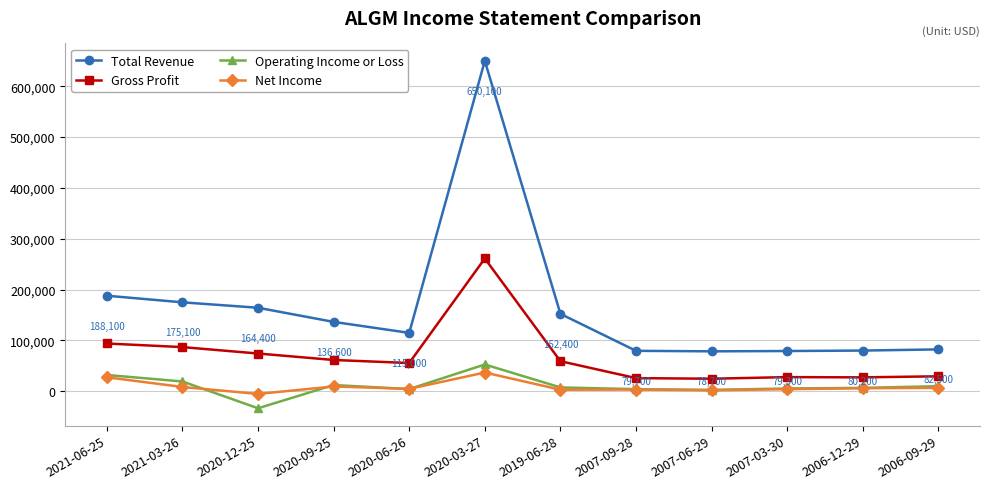

The Net Income series shows -5100 at 2020-12-25. True or false?

True